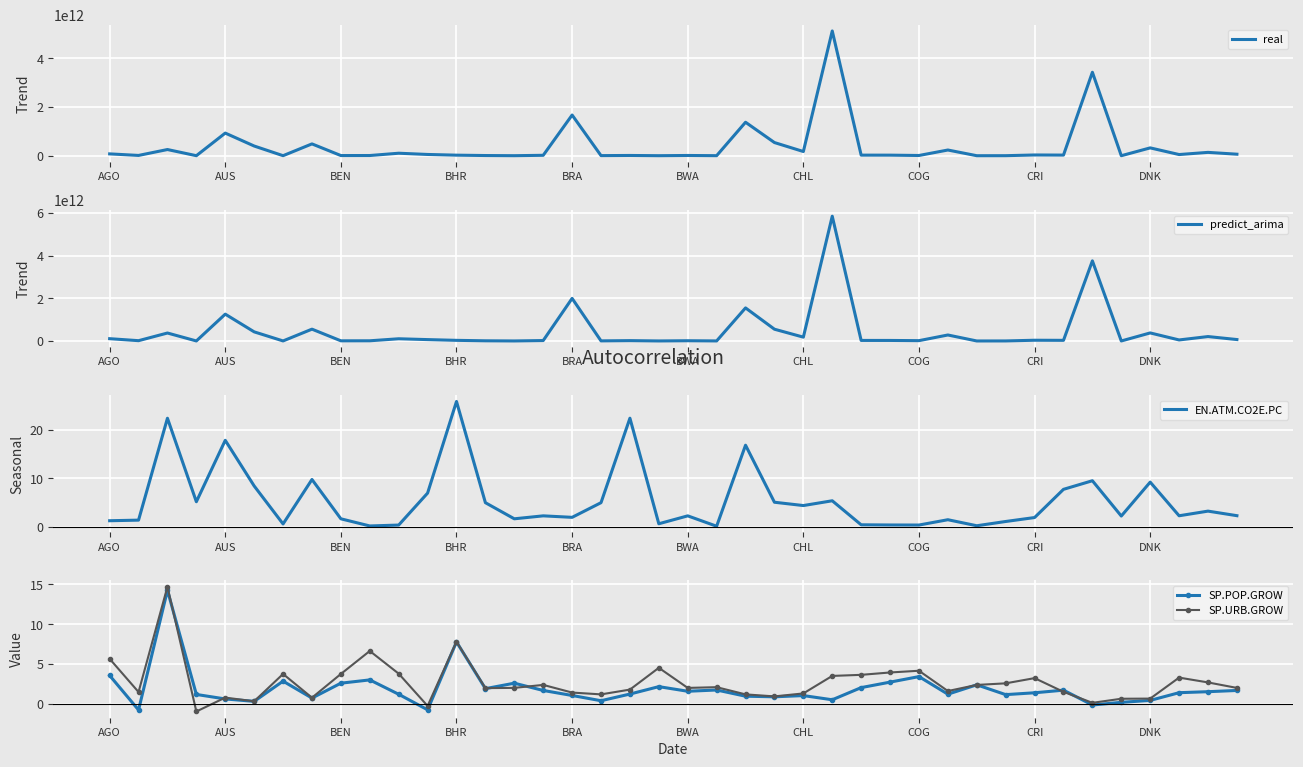

After their last crossing, which series has the higher values: predict_arima or real?

predict_arima